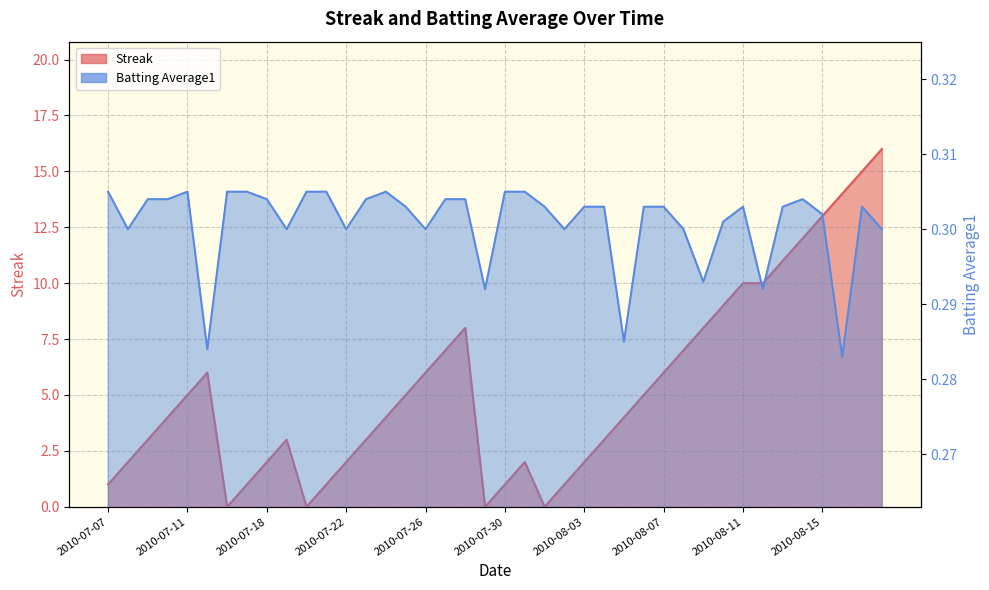

Rank the series by their average value, from highest to lowest.

Streak, Batting Average1